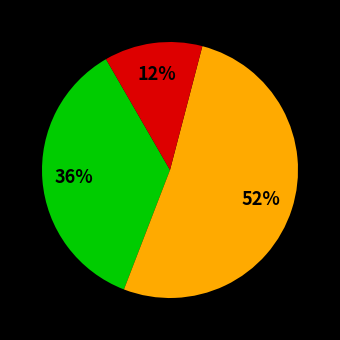

Is there a majority slice in this chart?

Yes